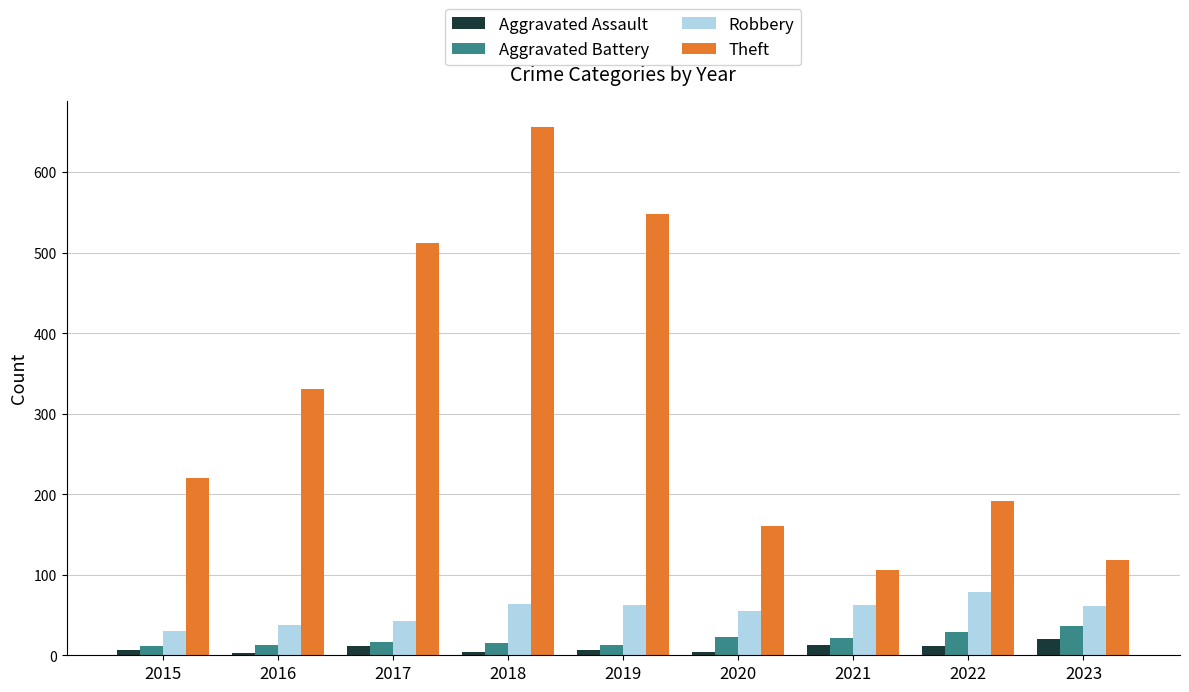

At which label is Theft closest to 381?

2016